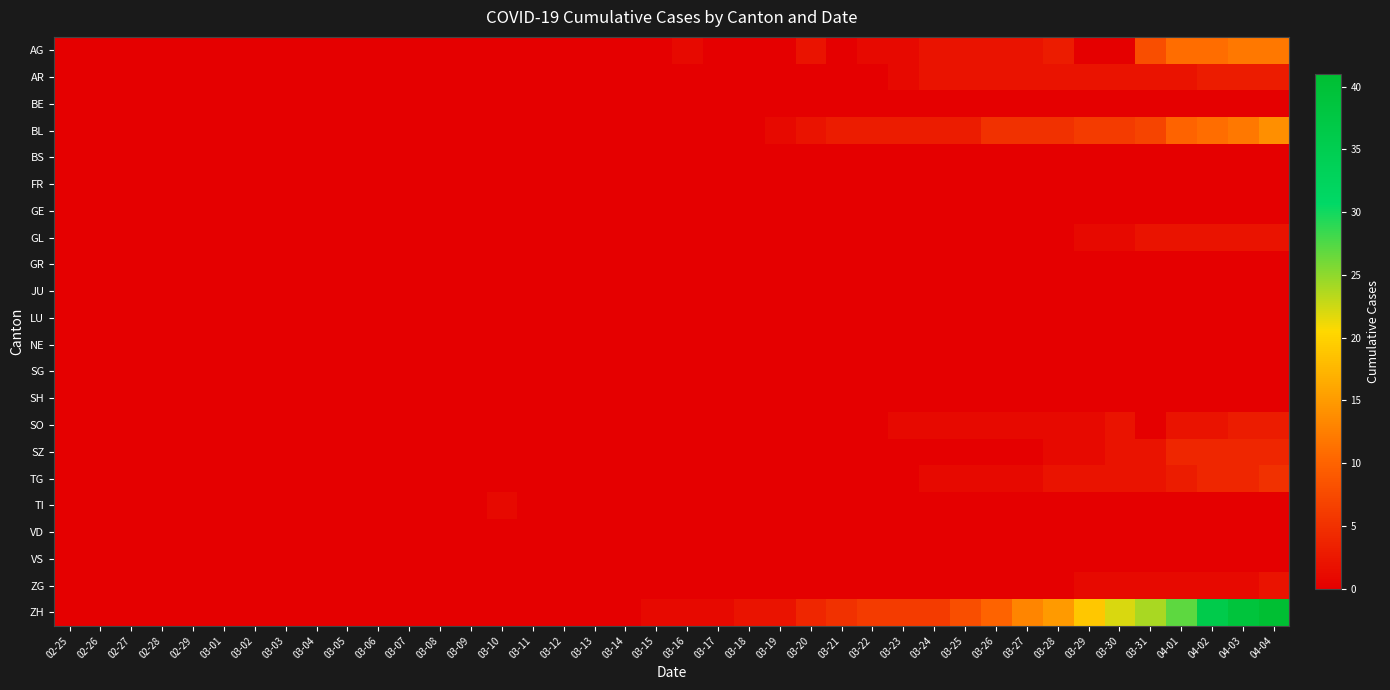

What is the greatest value displayed?

41